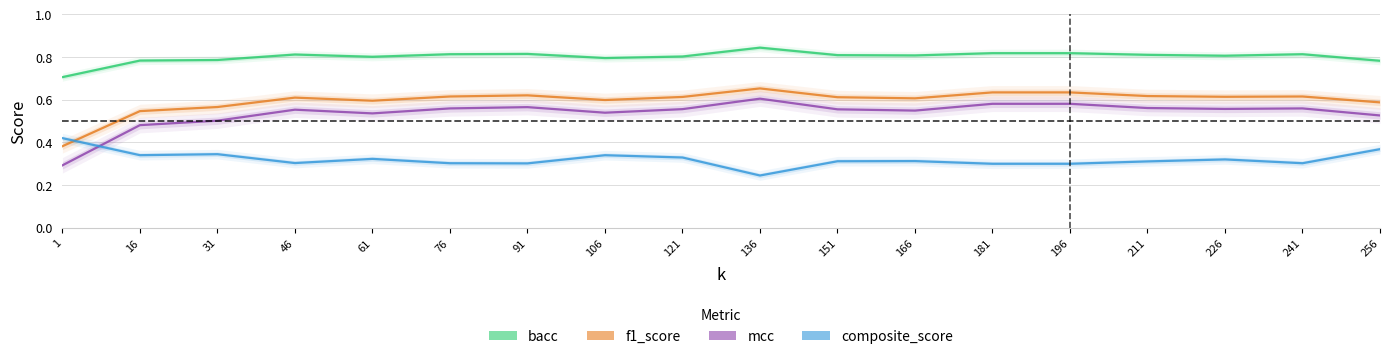

Reading left to right, list all the values displayed in this chart.

bacc: 1=0.7	16=0.8	31=0.8	46=0.8	61=0.8	76=0.8	91=0.8	106=0.8	121=0.8	136=0.8	151=0.8	166=0.8	181=0.8	196=0.8	211=0.8	226=0.8	241=0.8	256=0.8
f1_score: 1=0.4	16=0.5	31=0.6	46=0.6	61=0.6	76=0.6	91=0.6	106=0.6	121=0.6	136=0.7	151=0.6	166=0.6	181=0.6	196=0.6	211=0.6	226=0.6	241=0.6	256=0.6
mcc: 1=0.3	16=0.5	31=0.5	46=0.6	61=0.5	76=0.6	91=0.6	106=0.5	121=0.6	136=0.6	151=0.6	166=0.5	181=0.6	196=0.6	211=0.6	226=0.6	241=0.6	256=0.5
composite_score: 1=0.4	16=0.3	31=0.3	46=0.3	61=0.3	76=0.3	91=0.3	106=0.3	121=0.3	136=0.2	151=0.3	166=0.3	181=0.3	196=0.3	211=0.3	226=0.3	241=0.3	256=0.4